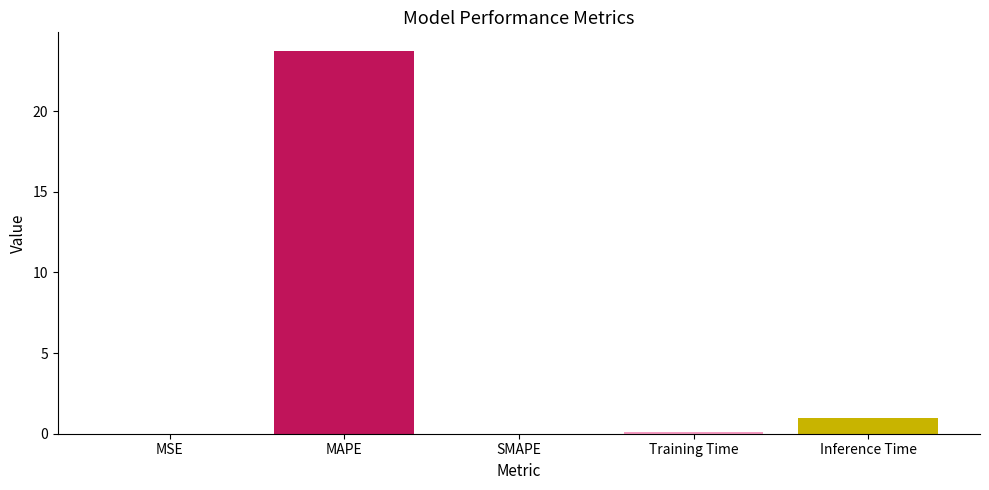

How many data points does each series have?

5